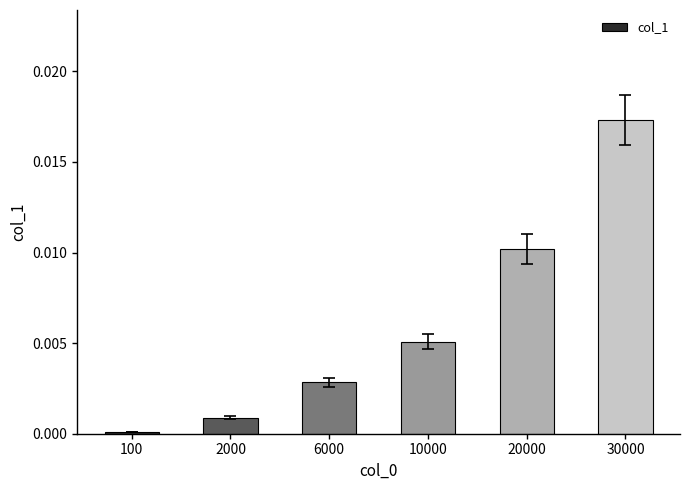

List the labels in order of value, largest first.

30000, 20000, 10000, 6000, 2000, 100